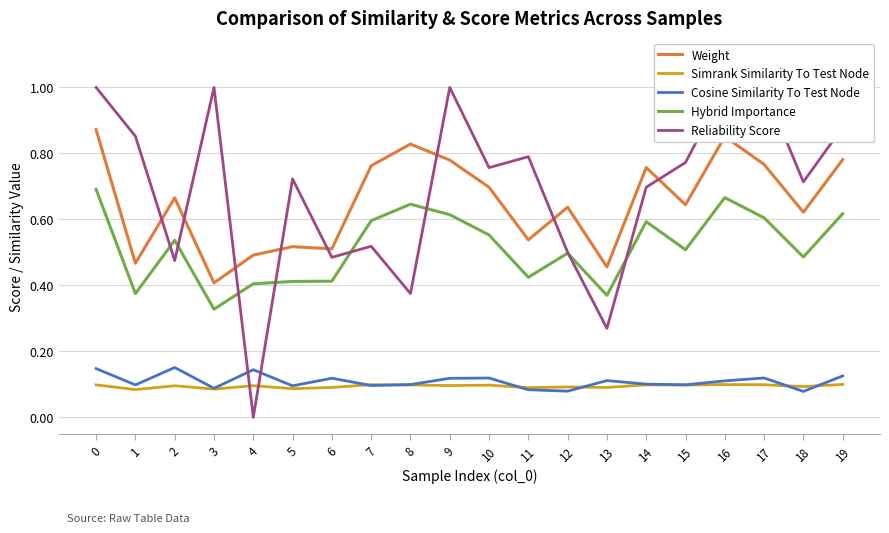

At 6, list the series in order from smallest to largest.

Simrank Similarity To Test Node, Cosine Similarity To Test Node, Hybrid Importance, Reliability Score, Weight